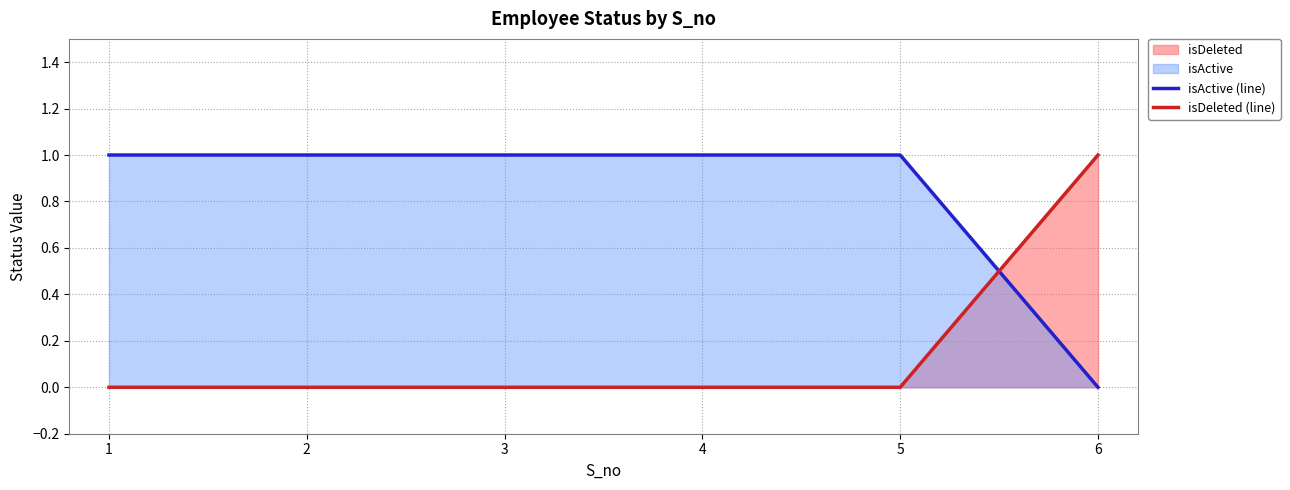

Reading left to right, transcribe all the data shown in this chart.

isActive (line): 1	1	1	1	1	0
isDeleted (line): 0	0	0	0	0	1